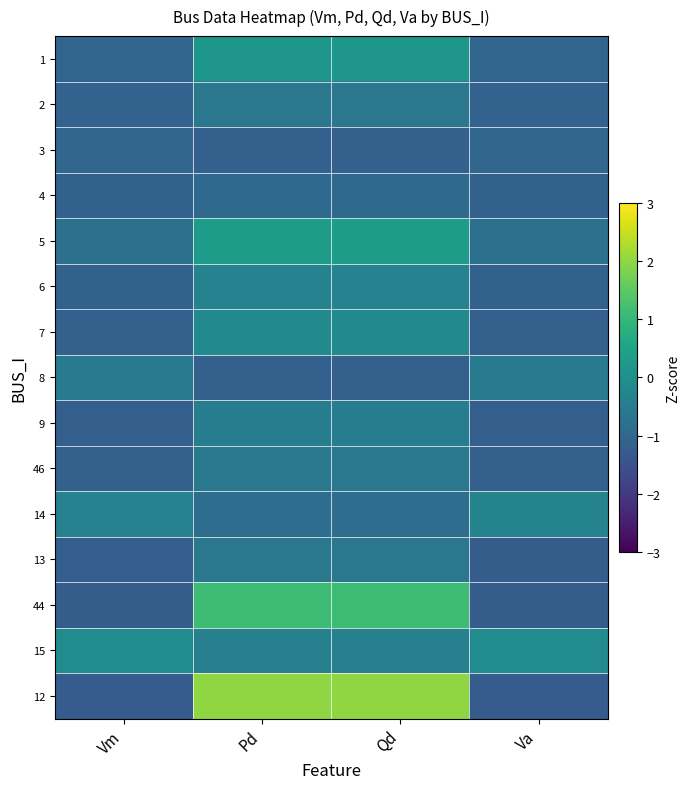

Reading left to right, extract all data points from this chart.

1: Vm=-1.0	Pd=0.1	Qd=0.1	Va=-1.0
2: Vm=-1.1	Pd=-0.6	Qd=-0.6	Va=-1.1
3: Vm=-1.0	Pd=-1.1	Qd=-1.1	Va=-1.0
4: Vm=-1.1	Pd=-0.9	Qd=-0.9	Va=-1.1
5: Vm=-0.8	Pd=0.3	Qd=0.3	Va=-0.8
6: Vm=-1.1	Pd=-0.3	Qd=-0.3	Va=-1.1
7: Vm=-1.2	Pd=-0.1	Qd=-0.1	Va=-1.2
8: Vm=-0.5	Pd=-1.1	Qd=-1.1	Va=-0.5
9: Vm=-1.2	Pd=-0.5	Qd=-0.5	Va=-1.2
46: Vm=-1.2	Pd=-0.6	Qd=-0.6	Va=-1.2
14: Vm=-0.3	Pd=-0.9	Qd=-0.9	Va=-0.3
13: Vm=-1.2	Pd=-0.6	Qd=-0.6	Va=-1.2
44: Vm=-1.2	Pd=1.1	Qd=1.1	Va=-1.2
15: Vm=-0.1	Pd=-0.4	Qd=-0.4	Va=-0.1
12: Vm=-1.2	Pd=2.0	Qd=2.0	Va=-1.3